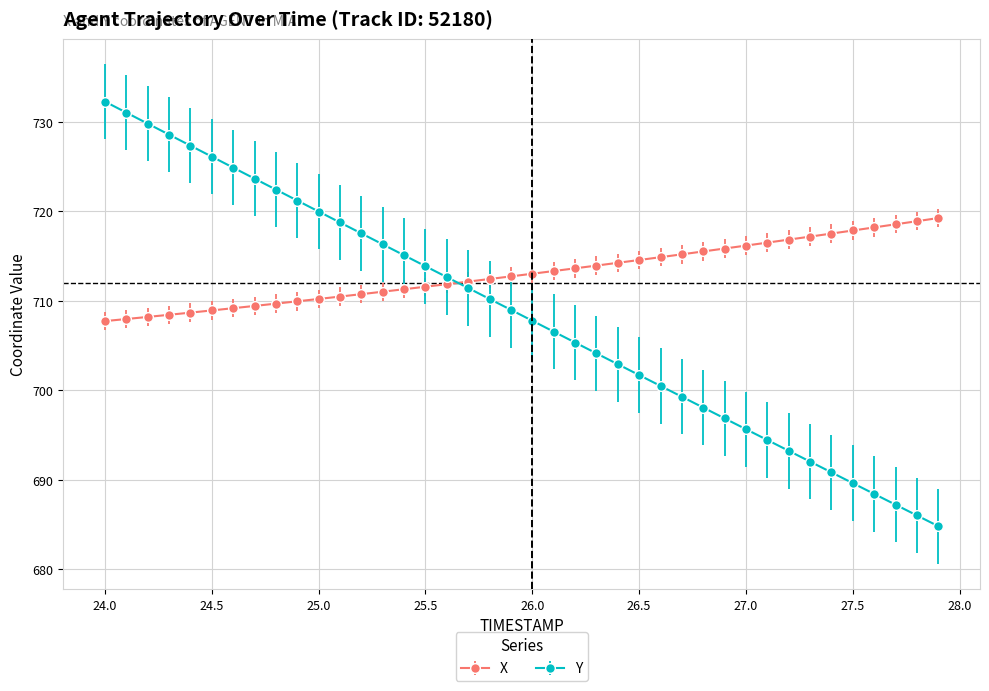

What is the smallest value displayed?

684.8